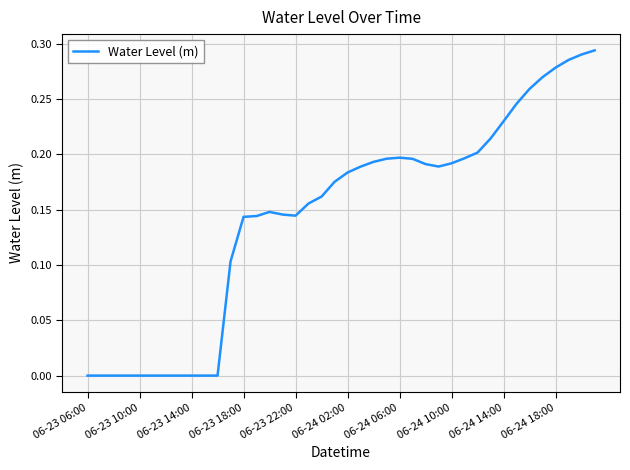

Reading right to left, extract all data points from this chart.

0.3	0.3	0.3	0.3	0.3	0.3	0.2	0.2	0.2	0.2	0.2	0.2	0.2	0.2	0.2	0.2	0.2	0.2	0.2	0.2	0.2	0.2	0.2	0.1	0.1	0.1	0.1	0.1	0.1	-0.0	-0.0	-0.0	-0.0	-0.0	-0.0	-0.0	-0.0	-0.0	-0.0	-0.0